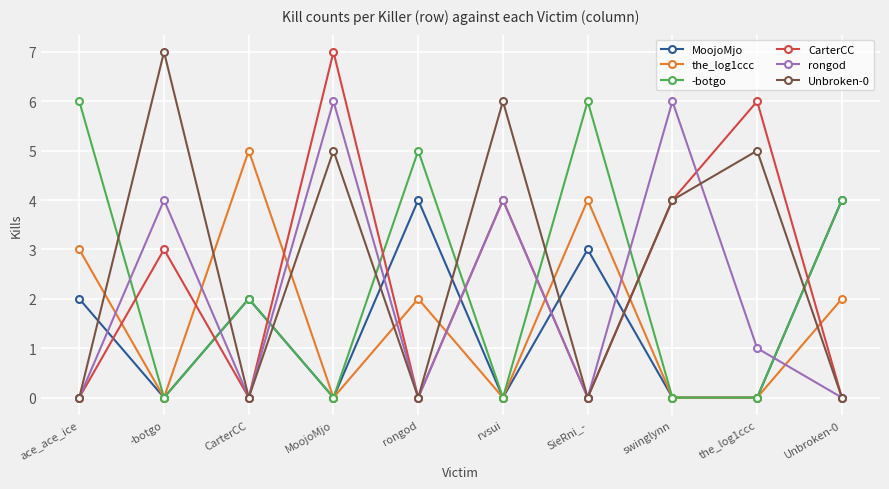

Which series changed the most between rongod and the_log1ccc?

CarterCC